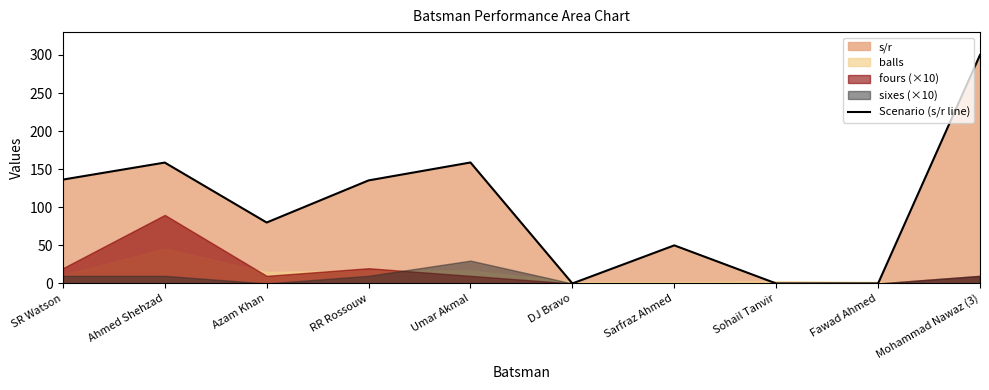

Which label corresponds to the largest value in the chart?

Mohammad Nawaz (3)